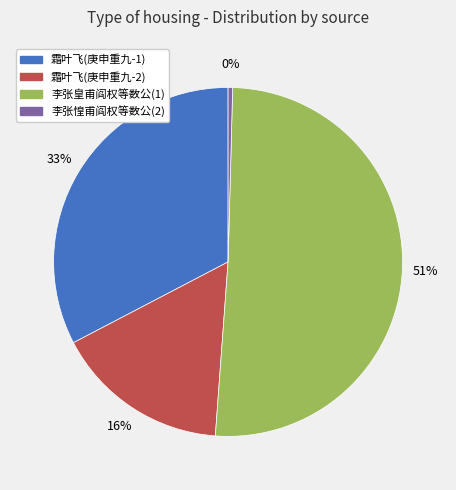

How many segments does this pie chart have?

4